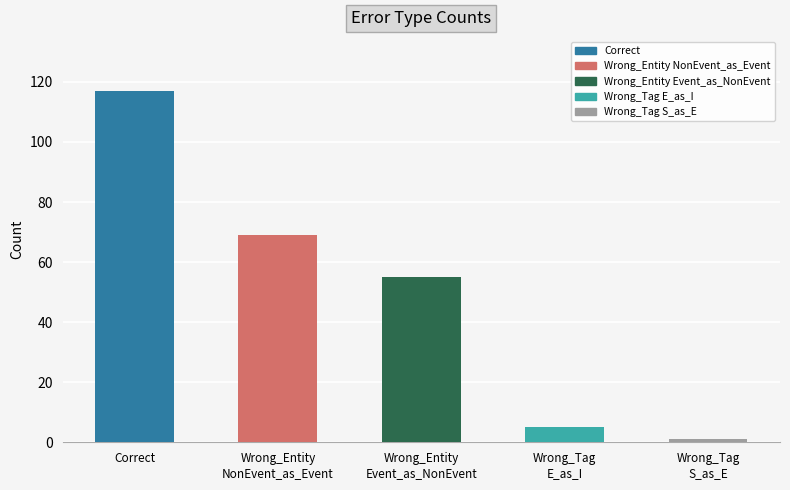

Is it true that the value at Correct is 64?

False